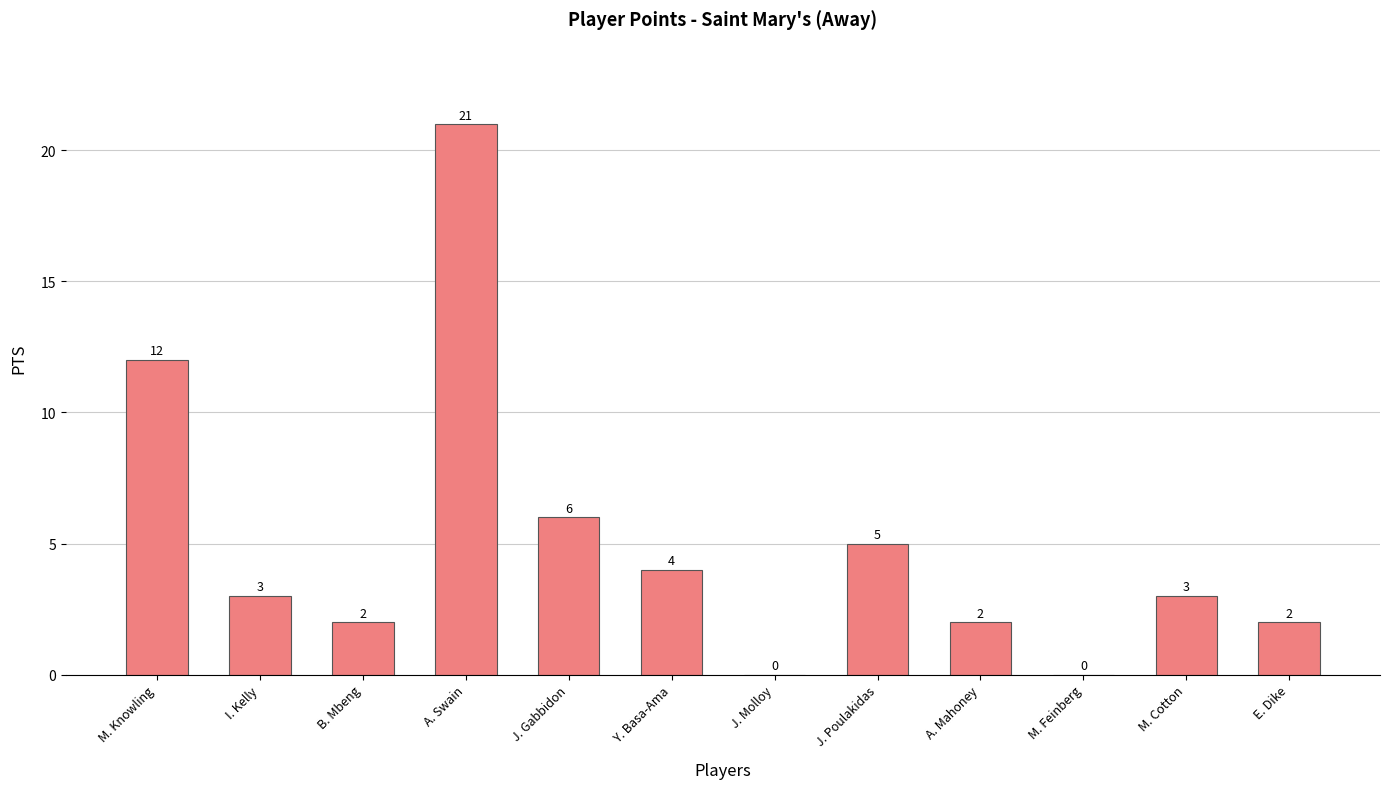

The value at Y. Basa-Ama is 6. True or false?

False